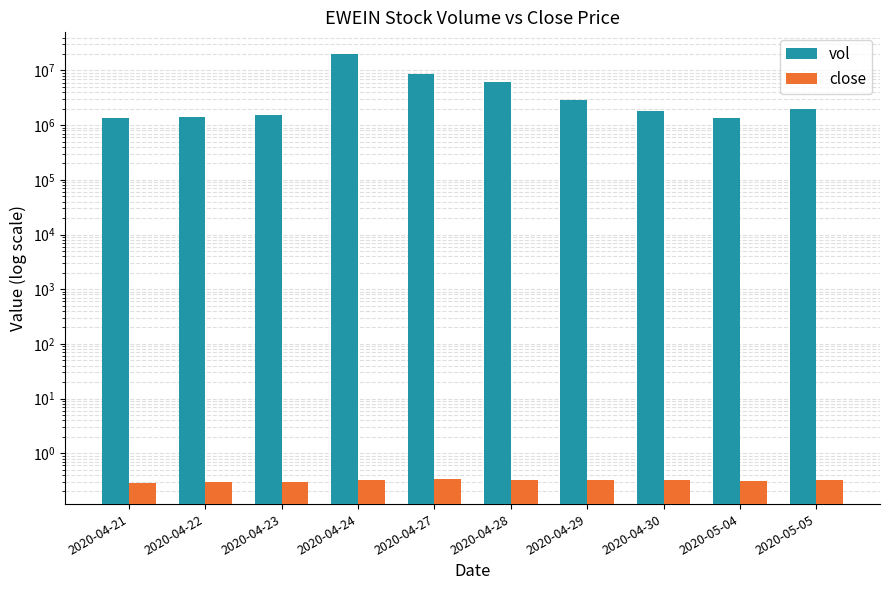

The value of vol at 2020-04-30 is 642352.1. True or false?

False